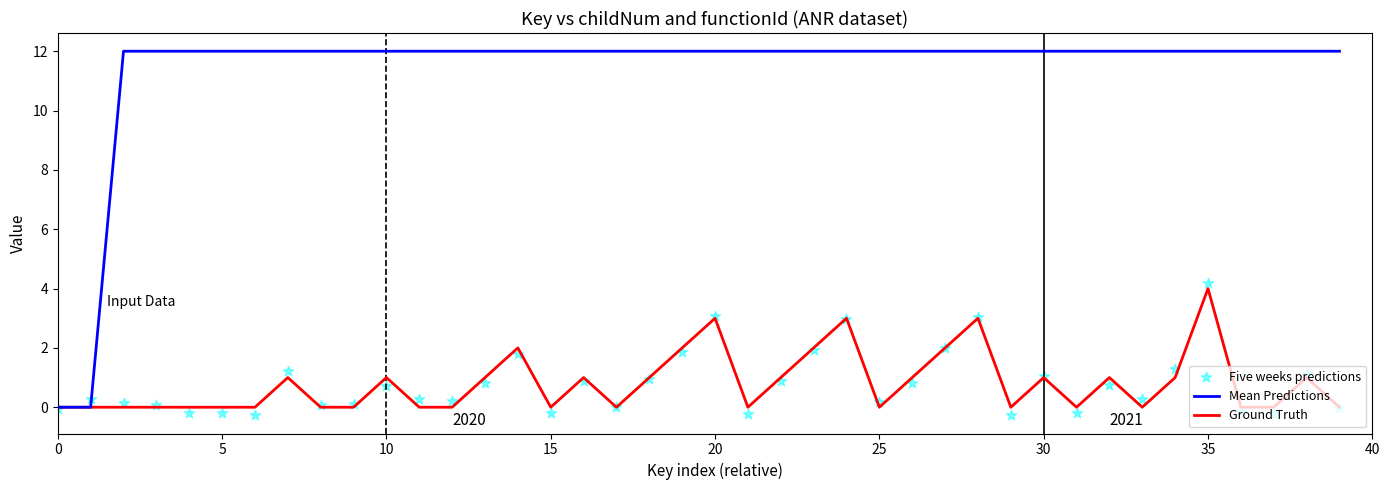

Which series contains the highest Y value?

Mean Predictions